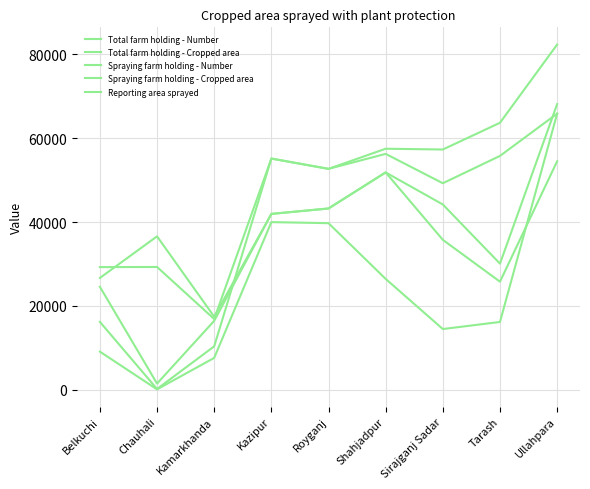

At which category does Spraying farm holding - Cropped area reach its first local peak?

Kazipur